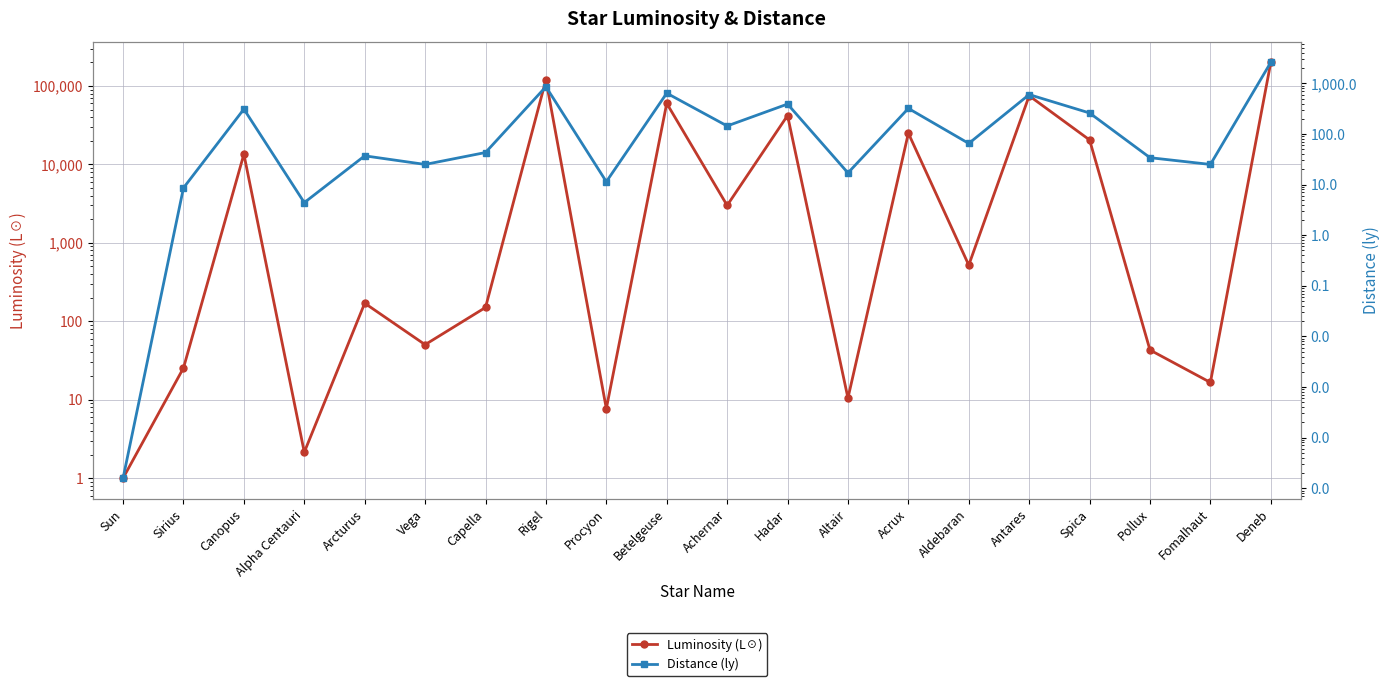

At which label does Luminosity (L☉) first exceed 520?

Canopus